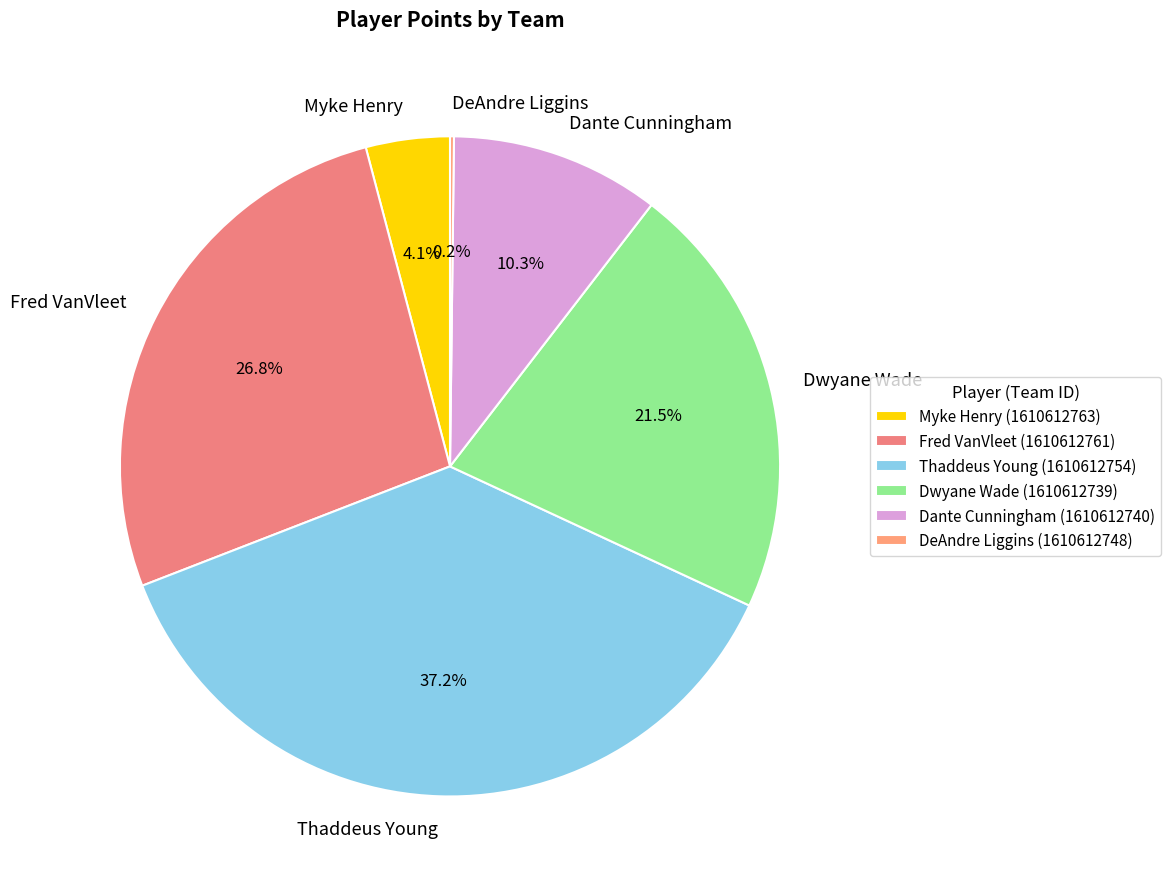

Which slice is the largest?

Thaddeus Young